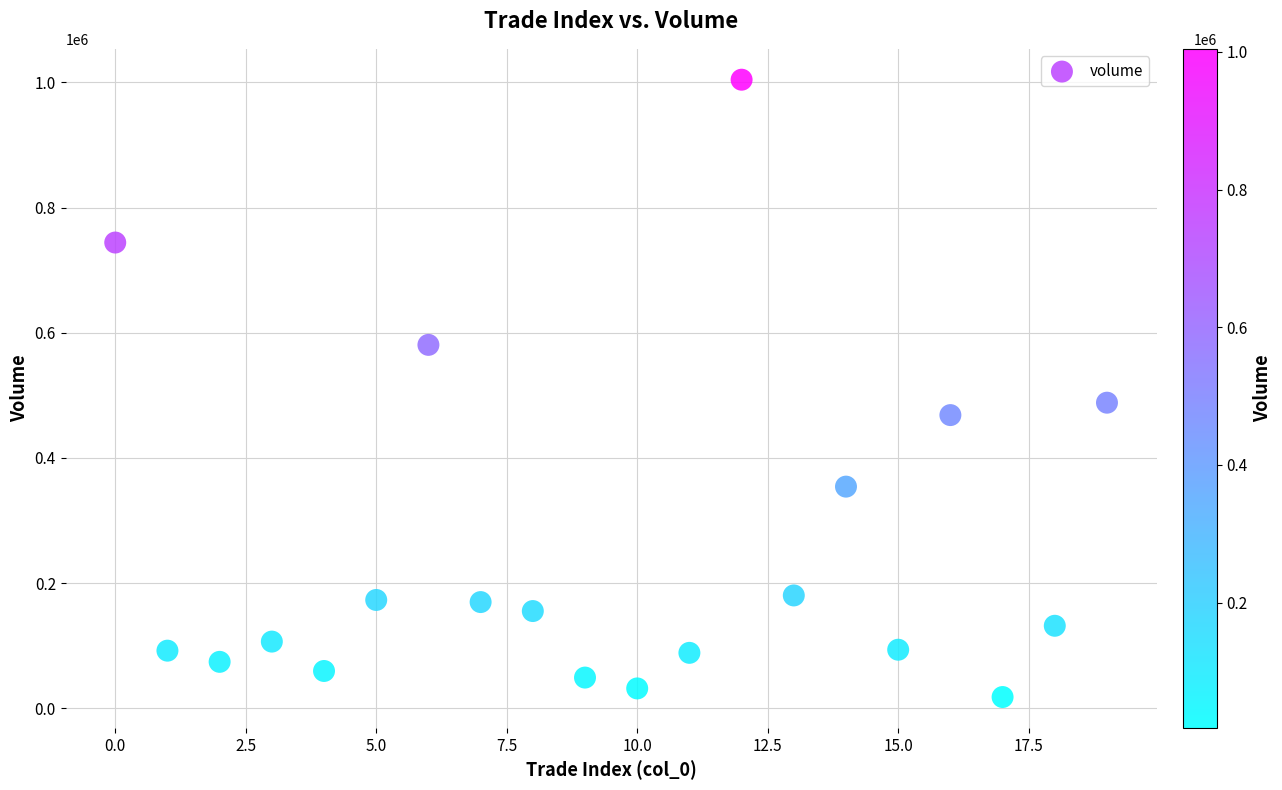

What Y value in the scatter plot is closest to 511206?

488316.8